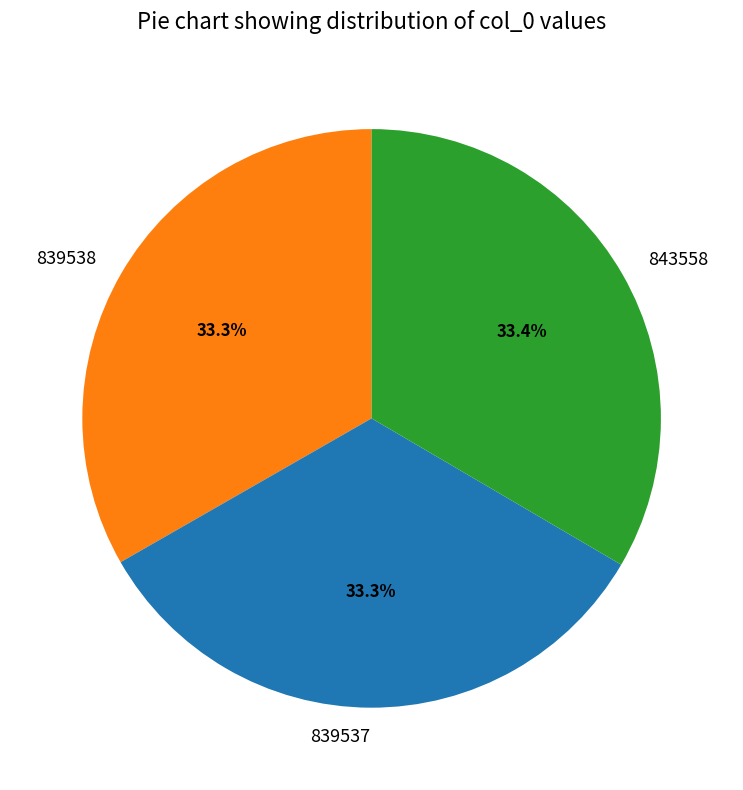

Is it true that 843558 is 33% of the pie?

True